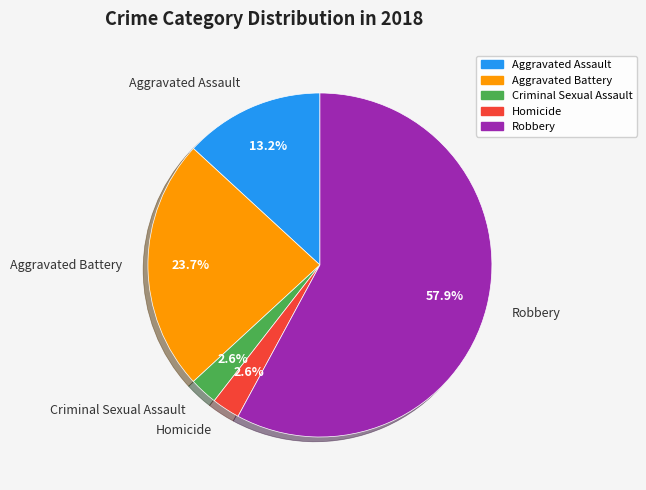

How many segments does this pie chart have?

5